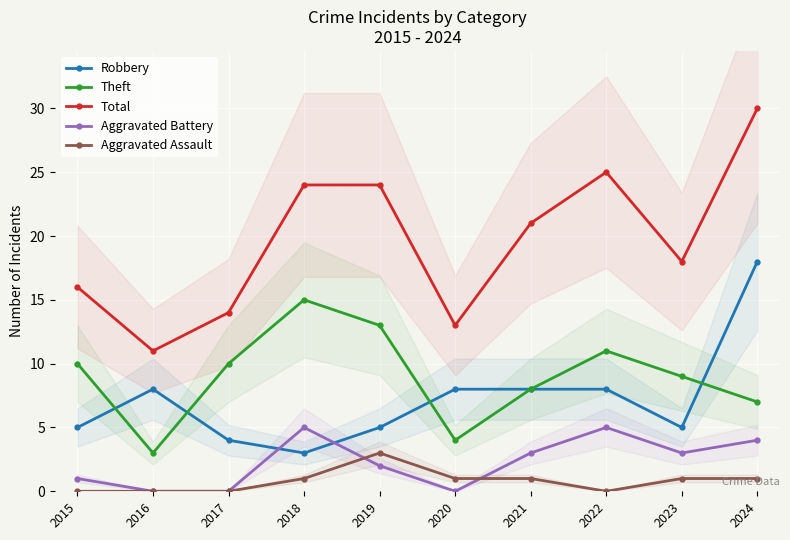

What is the value of the Total point at the 6th from the left?

13